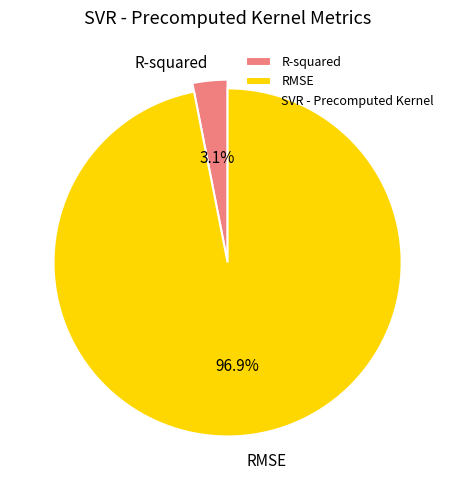

True or false: R-squared accounts for 1% of the total.

False